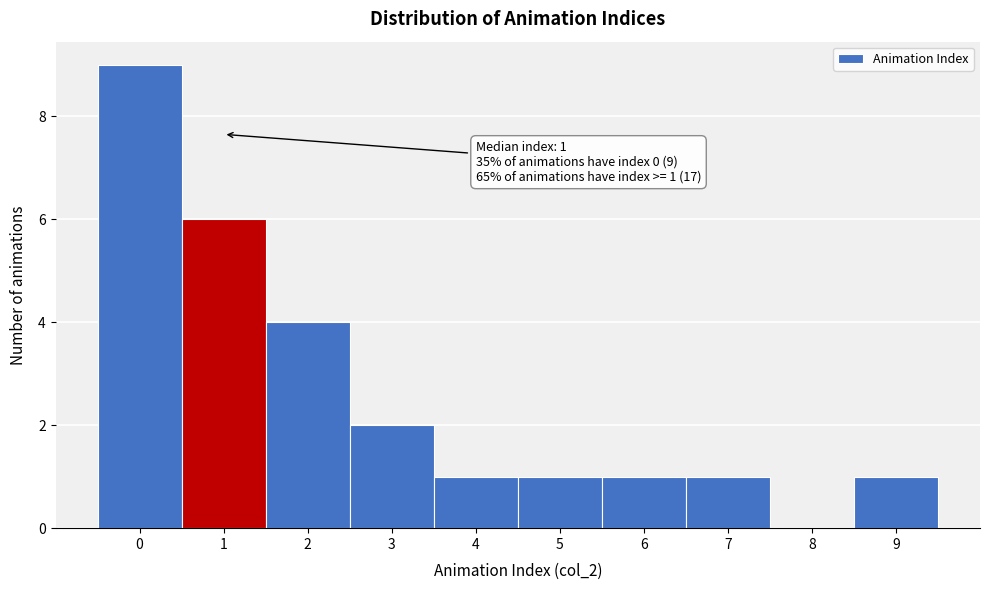

Which range on the x-axis has the tallest bar?

-0.5 to 0.5